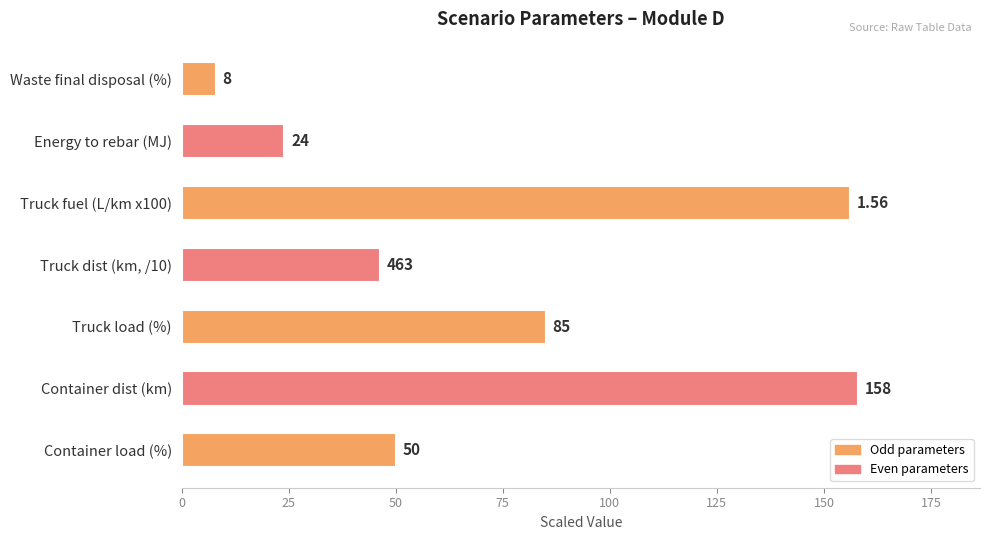

Which category has the highest value across all series?

Container dist (km)